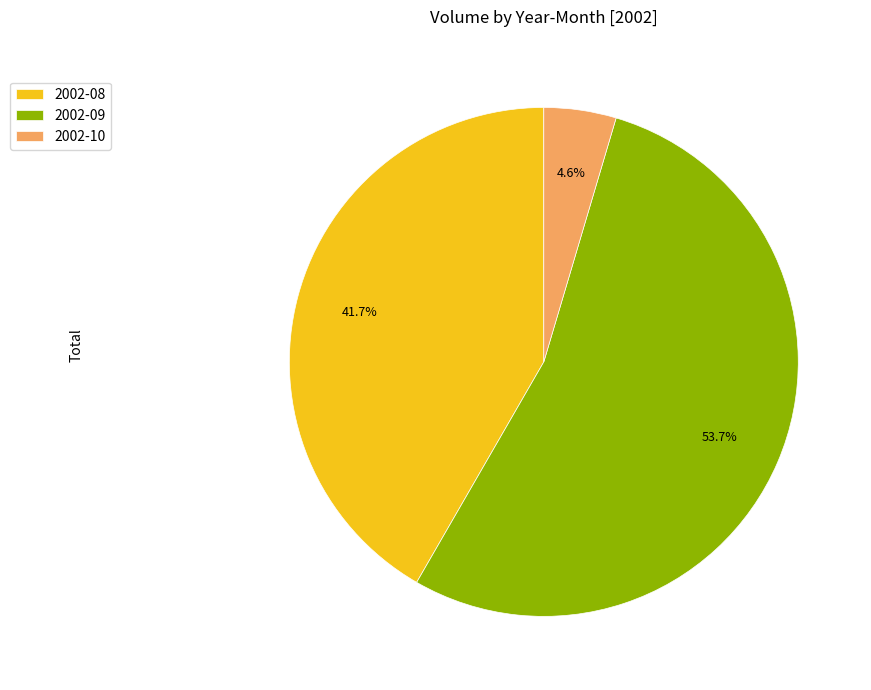

Rank the categories by value from lowest to highest.

2002-10, 2002-08, 2002-09